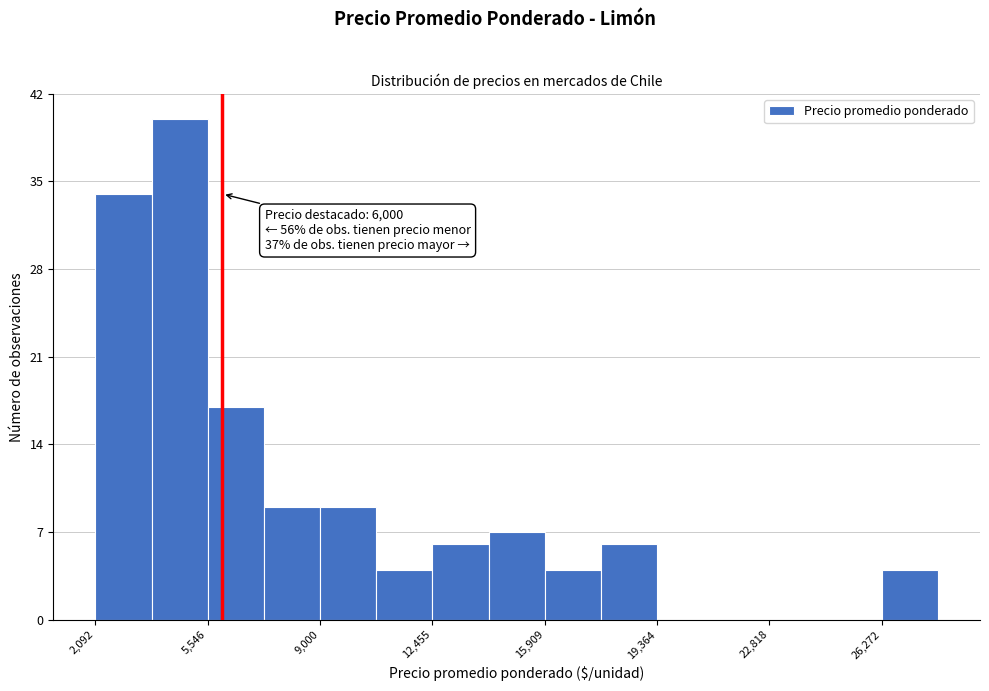

Around what value on the x-axis is the tallest bar? Give the approximate position of its centre, as read against the axis.

4500